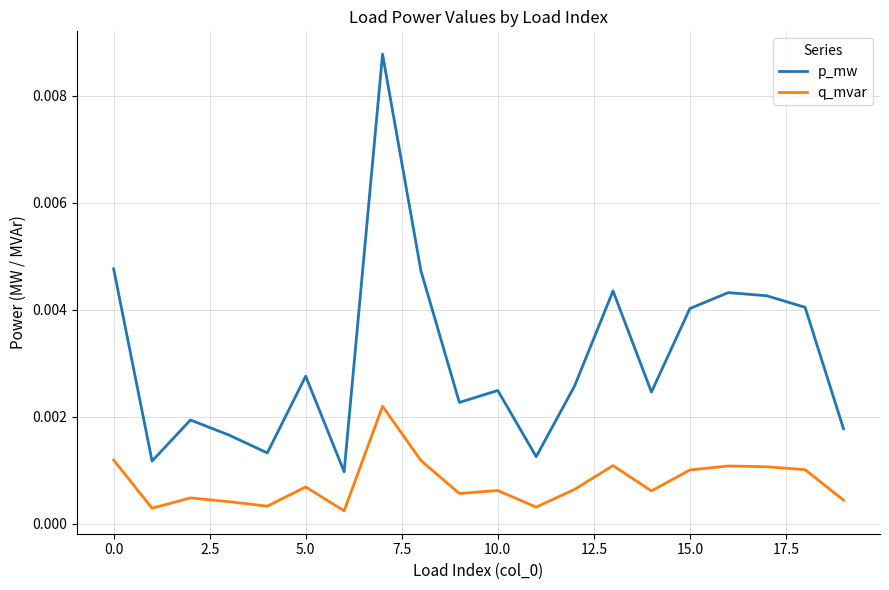

Does the chart have visible grid lines?

Yes